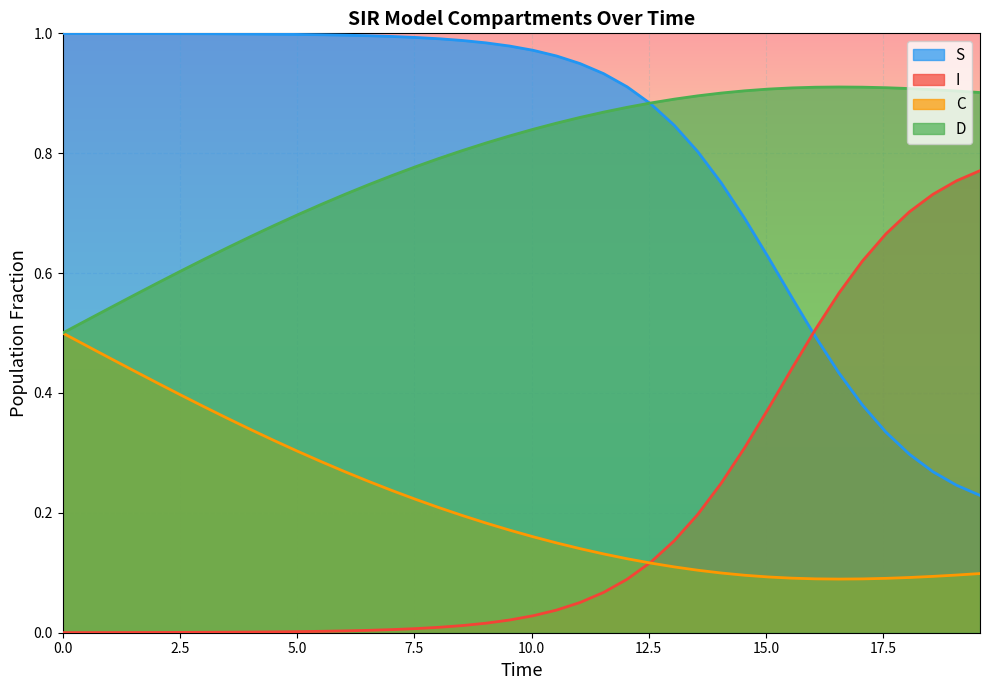

How many lines are shown in the chart?

4